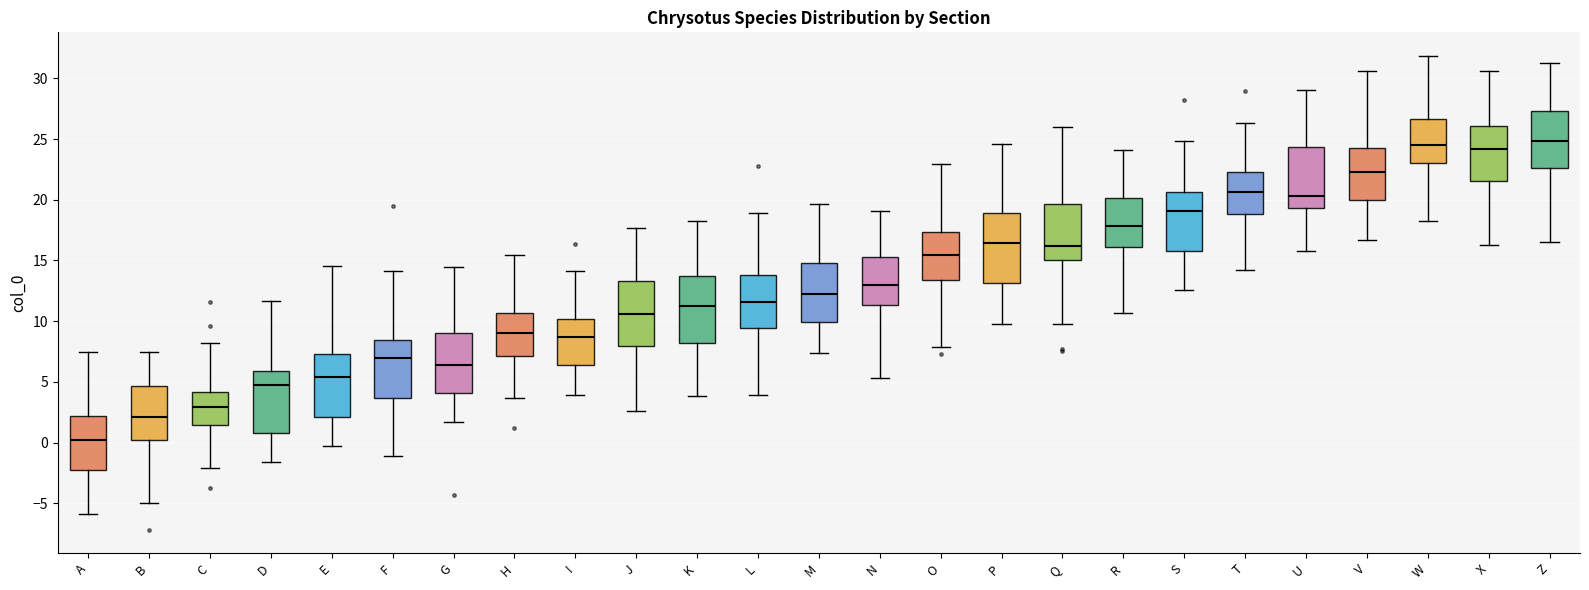

Reading left to right, read every box against the y-axis: the position of its median line, the range the box covers, and the ends of its whiskers. The values are not printed on the chart, so give them approximately, as read against the axis.

A: median 0.0, box -2.5 to 2.0, whiskers -6.0 to 7.5
B: median 2.0, box 0.0 to 4.5, whiskers -5.0 to 7.5
C: median 3.0, box 1.5 to 4.0, whiskers -2.0 to 8.0
D: median 4.5, box 1.0 to 6.0, whiskers -1.5 to 11.5
E: median 5.5, box 2.0 to 7.5, whiskers -0.5 to 14.5
F: median 7.0, box 3.5 to 8.5, whiskers -1.0 to 14.0
G: median 6.5, box 4.0 to 9.0, whiskers 1.5 to 14.5
H: median 9.0, box 7.0 to 10.5, whiskers 3.5 to 15.5
I: median 8.5, box 6.5 to 10.0, whiskers 4.0 to 14.0
J: median 10.5, box 8.0 to 13.5, whiskers 2.5 to 17.5
K: median 11.0, box 8.0 to 13.5, whiskers 4.0 to 18.0
L: median 11.5, box 9.5 to 14.0, whiskers 4.0 to 19.0
M: median 12.0, box 10.0 to 15.0, whiskers 7.5 to 19.5
N: median 13.0, box 11.5 to 15.5, whiskers 5.5 to 19.0
O: median 15.5, box 13.5 to 17.5, whiskers 8.0 to 23.0
P: median 16.5, box 13.0 to 19.0, whiskers 10.0 to 24.5
Q: median 16.0, box 15.0 to 19.5, whiskers 9.5 to 26.0
R: median 18.0, box 16.0 to 20.0, whiskers 10.5 to 24.0
S: median 19.0, box 15.5 to 20.5, whiskers 12.5 to 25.0
T: median 20.5, box 19.0 to 22.5, whiskers 14.0 to 26.5
U: median 20.5, box 19.5 to 24.5, whiskers 16.0 to 29.0
V: median 22.5, box 20.0 to 24.0, whiskers 16.5 to 30.5
W: median 24.5, box 23.0 to 26.5, whiskers 18.0 to 32.0
X: median 24.0, box 21.5 to 26.0, whiskers 16.5 to 30.5
Z: median 25.0, box 22.5 to 27.5, whiskers 16.5 to 31.5